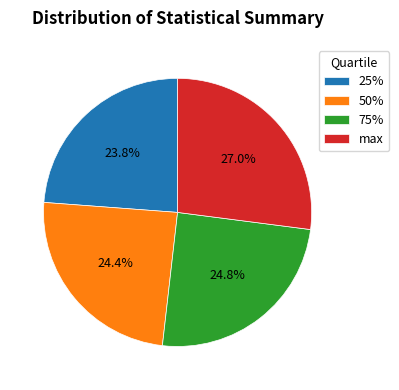

To the nearest percent, what is the average slice percentage?

25%